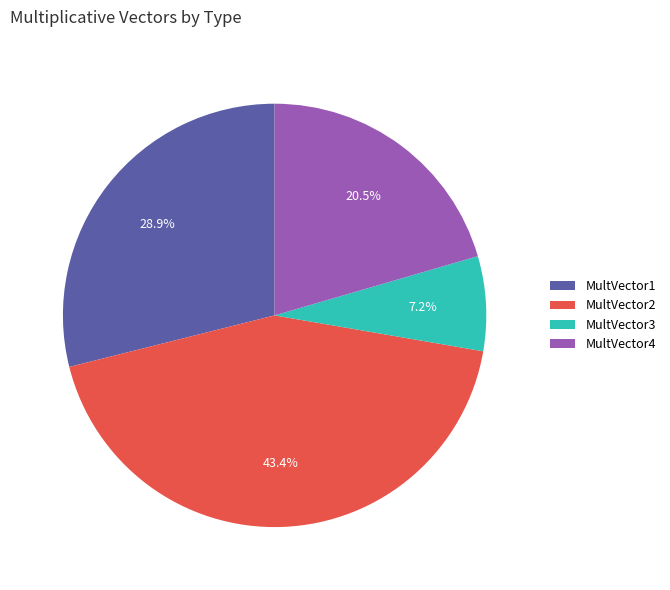

Count the number of slices in the pie.

4